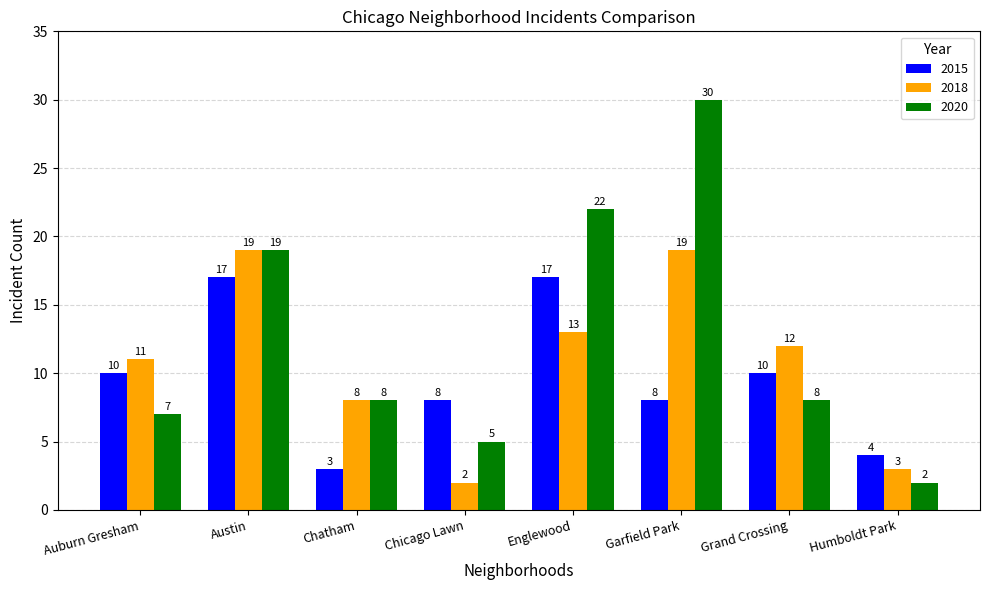

How many bars are there in total?

24